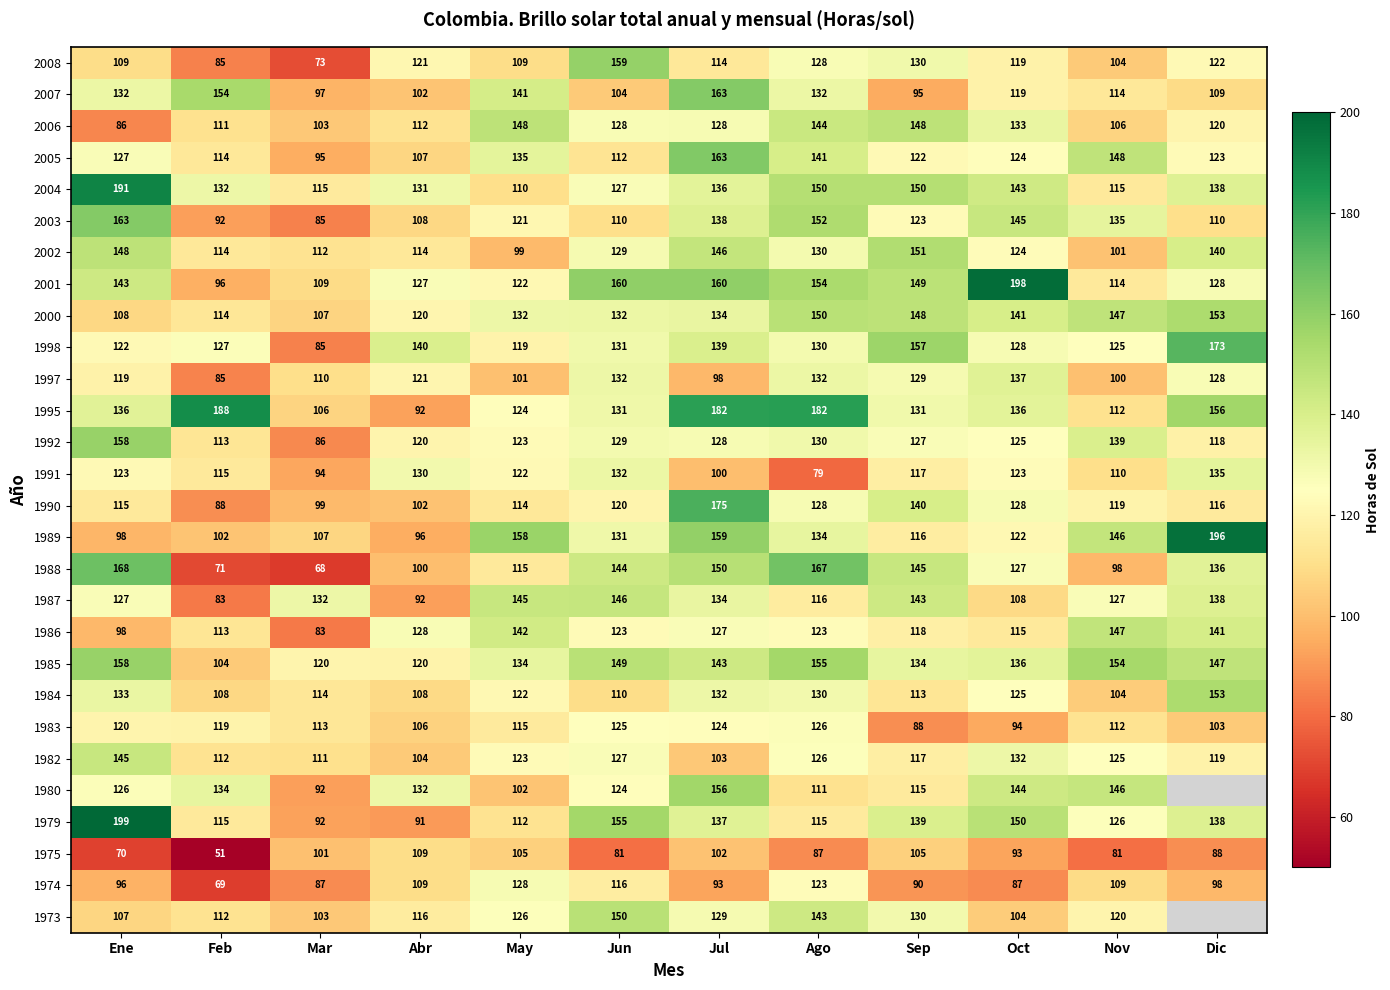

At how many categories does at least one series exceed 97?

12